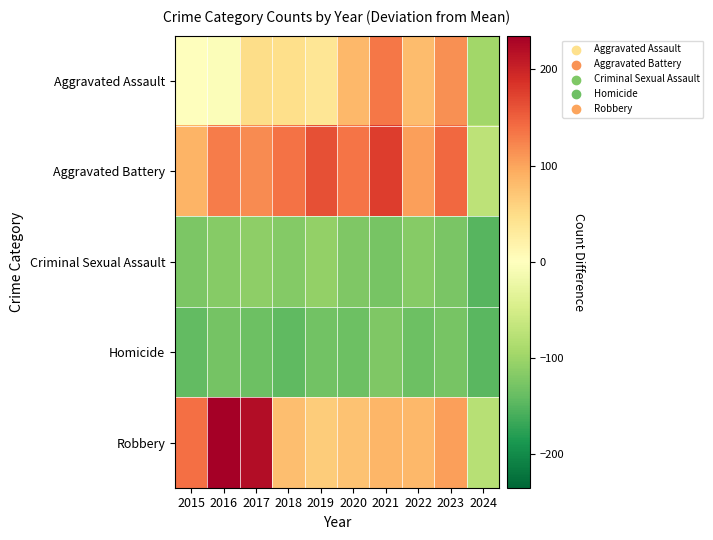

At how many categories does at least one series exceed 146?

4